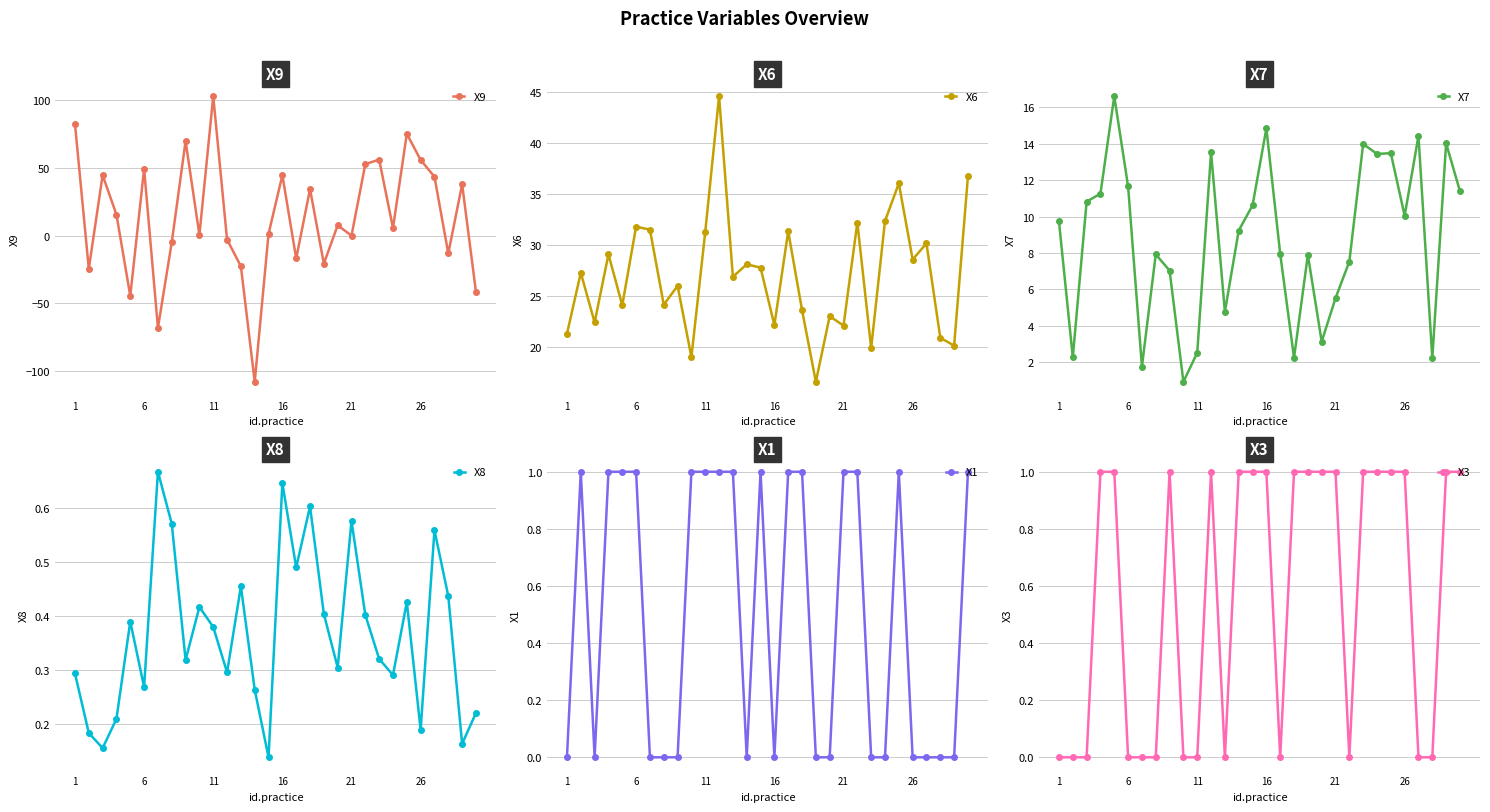

What is the highest value of the X3 series?

1